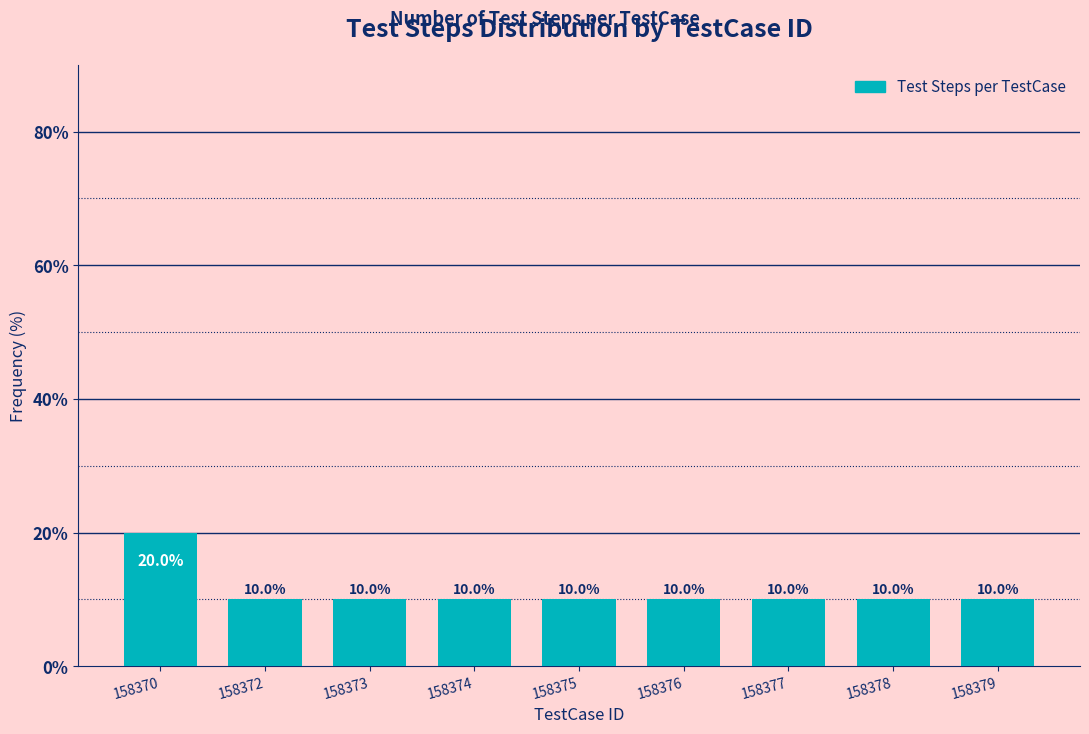

Reading left to right, list all the values displayed in this chart.

20	10	10	10	10	10	10	10	10